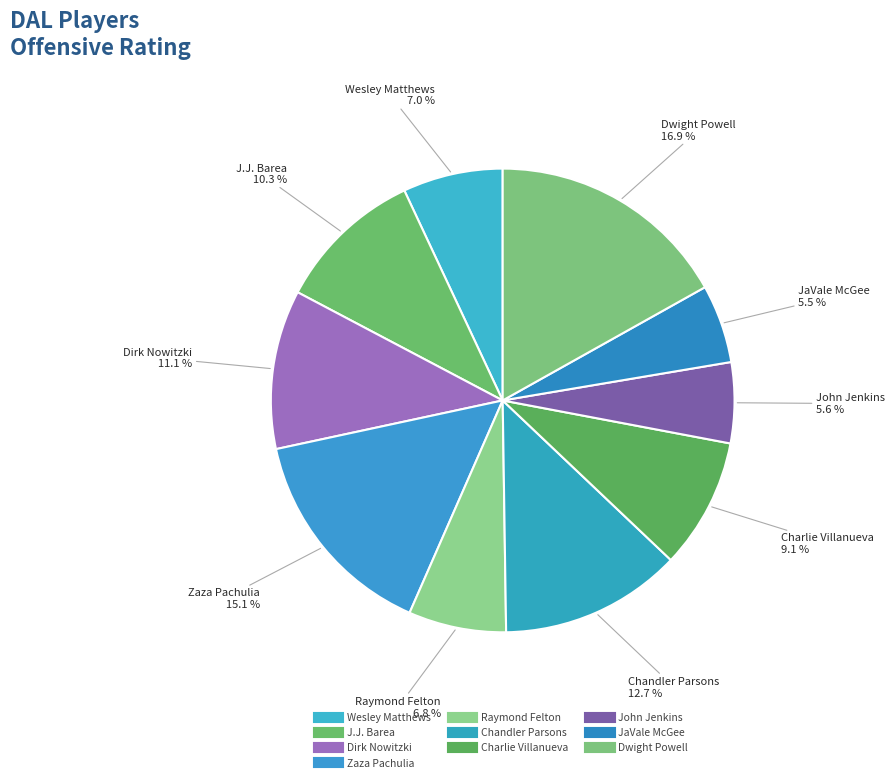

What is the ratio of the value at JaVale McGee to the value at Dwight Powell?

0.3